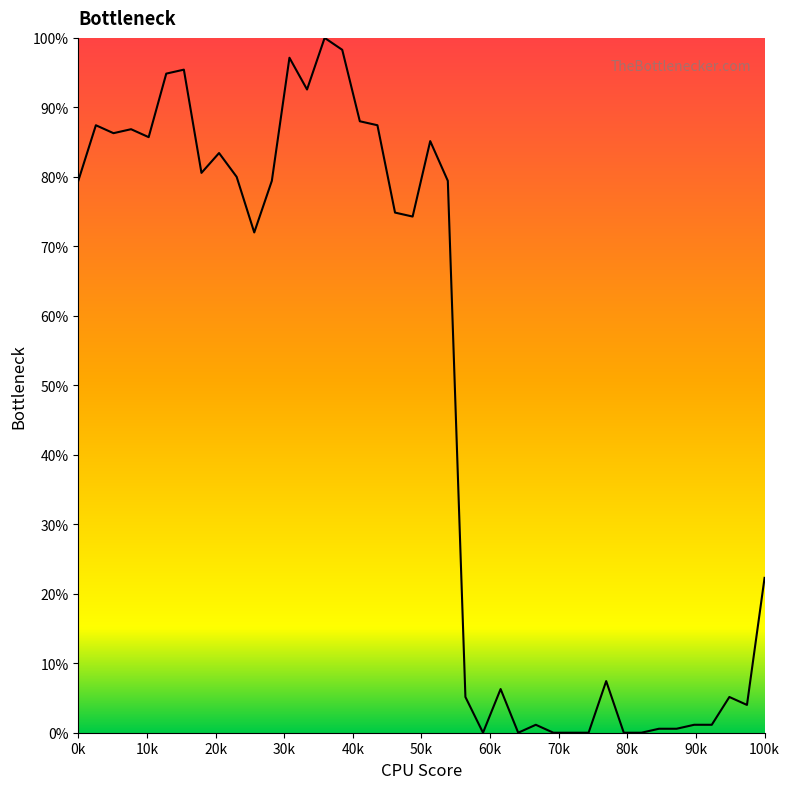

What is the maximum value shown in the chart?

100.0